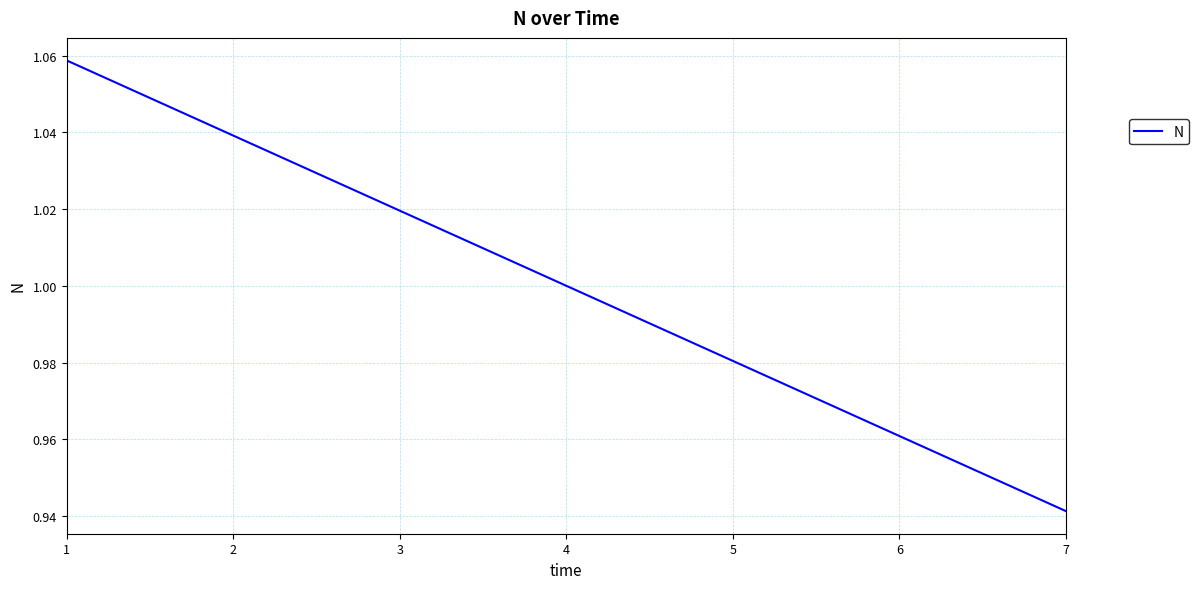

Rank the categories by value from lowest to highest.

7, 6, 5, 4, 3, 2, 1